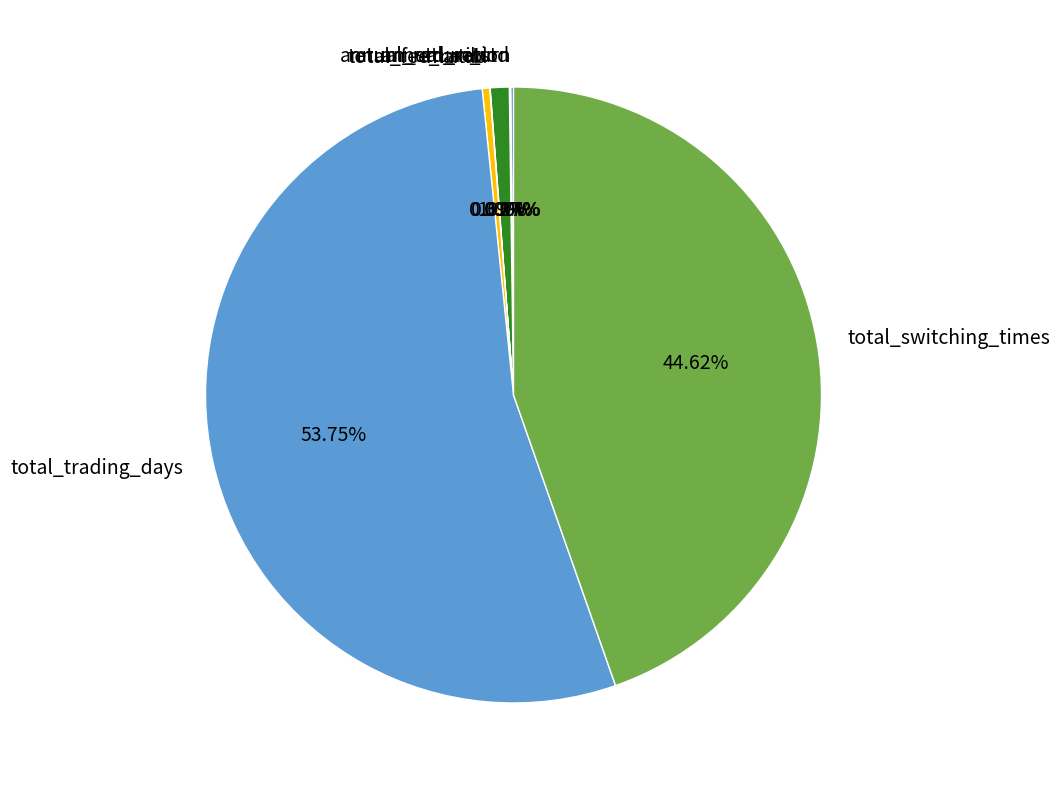

To the nearest percent, what is the combined percentage of total_fee_ratio and total_switching_times?

45%